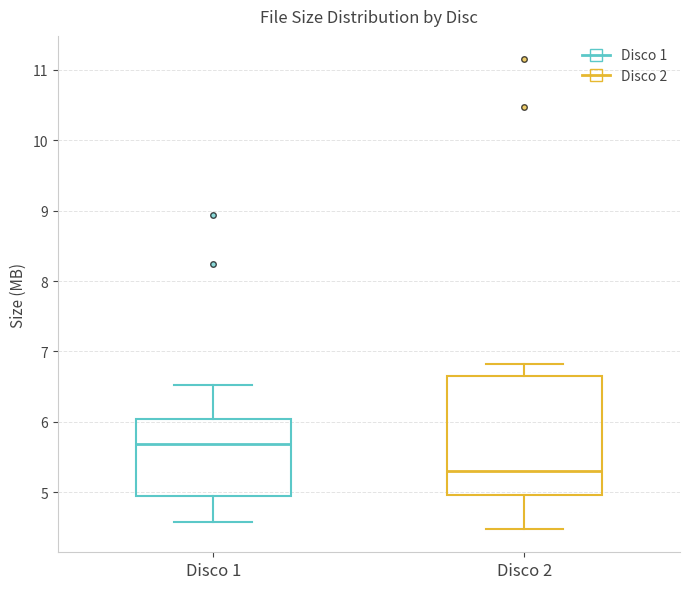

Reading left to right, read every box against the y-axis: the position of its median line, the range the box covers, and the ends of its whiskers. The values are not printed on the chart, so give them approximately, as read against the axis.

Disco 1: median 5.7, box 5.0 to 6.0, whiskers 4.6 to 6.5
Disco 2: median 5.3, box 5.0 to 6.6, whiskers 4.5 to 6.8